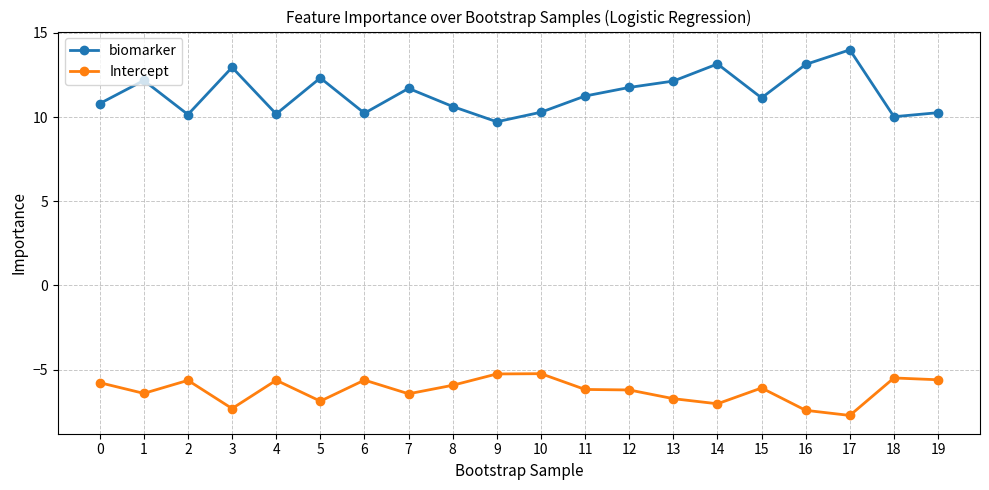

The value of biomarker at 19 is 10.3. True or false?

True